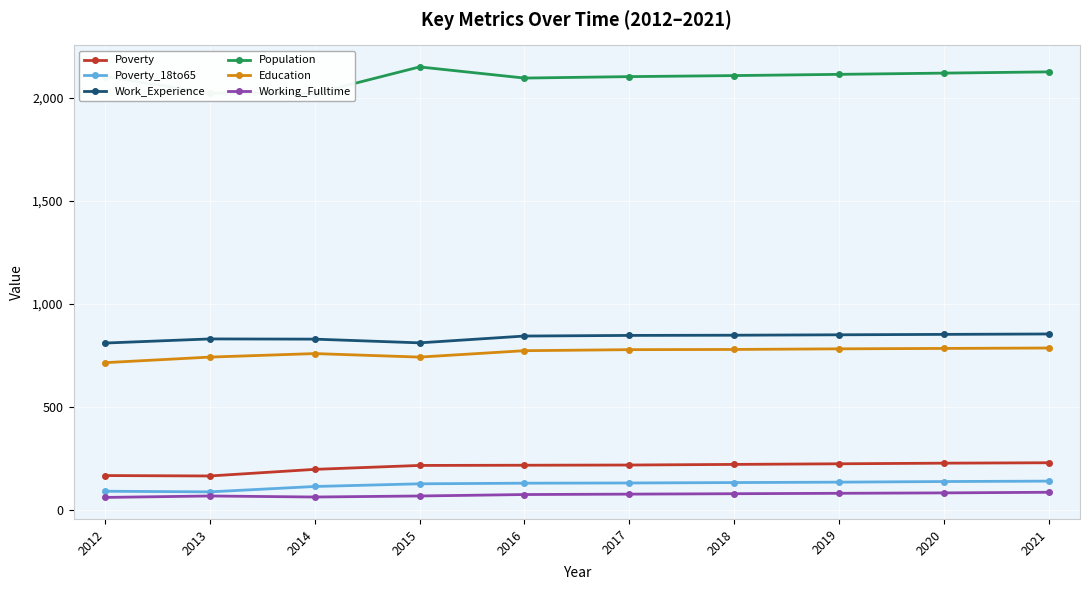

Which series has the widest spread of values?

Population